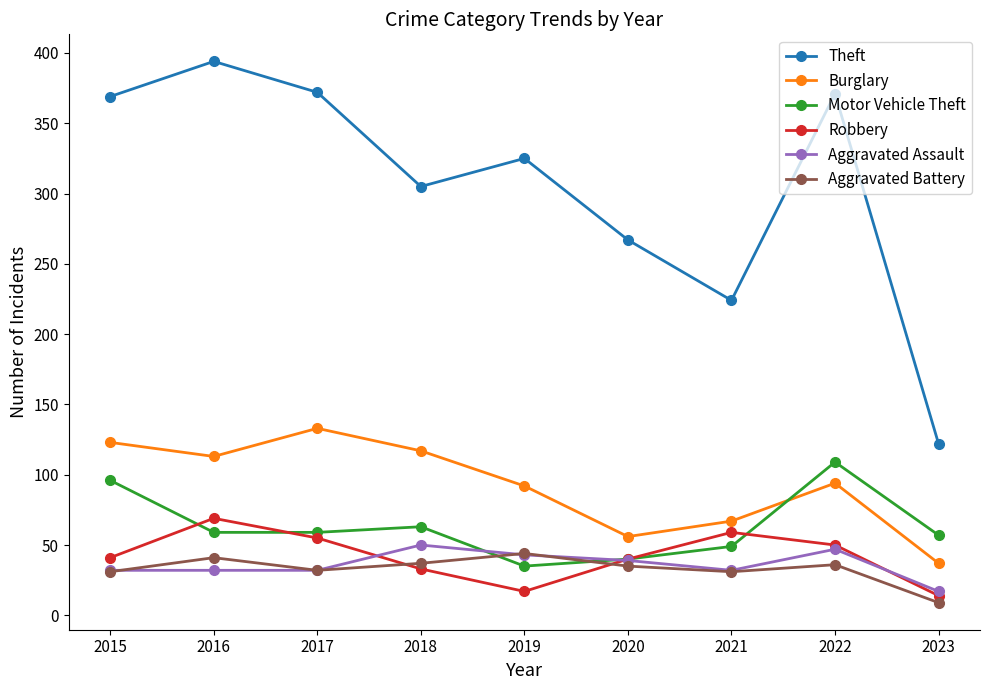

How many interior local valleys does the Theft series have?

2